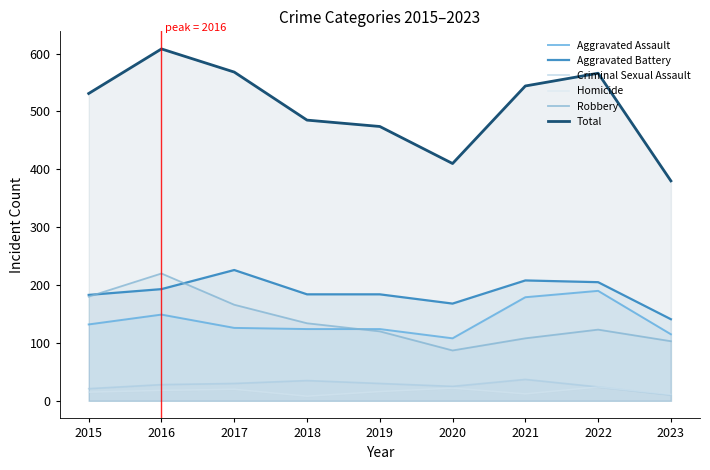

How many categories are shown in the chart?

9